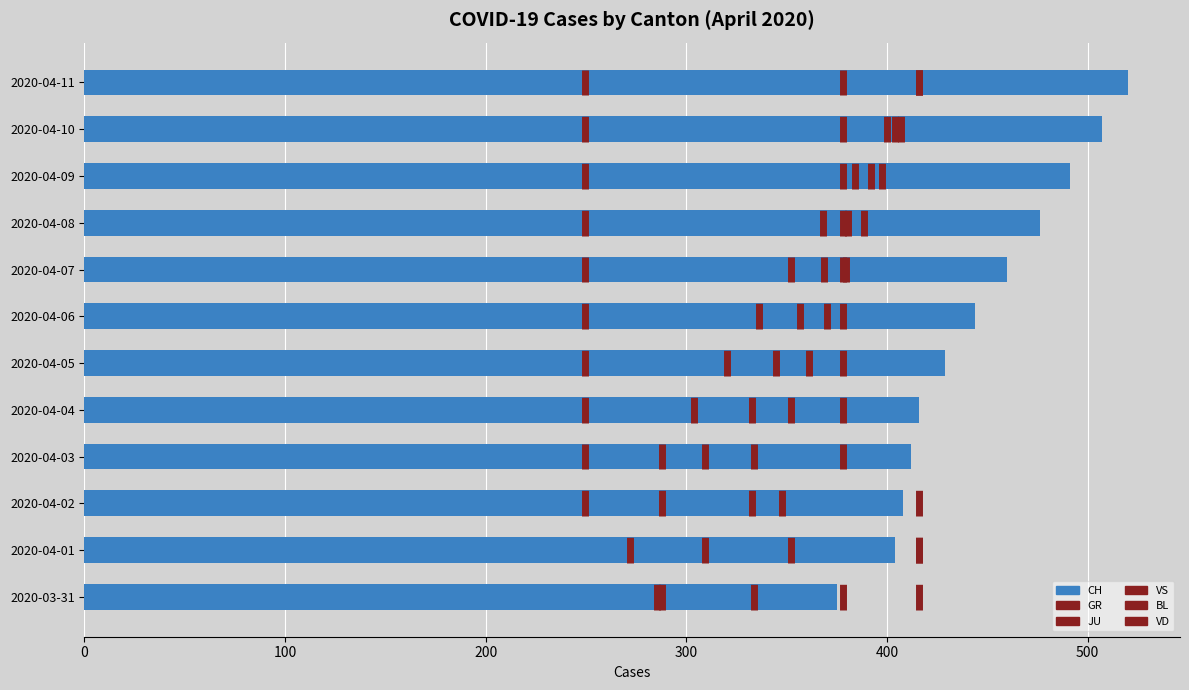

The value at 2020-04-05 is 95. True or false?

False